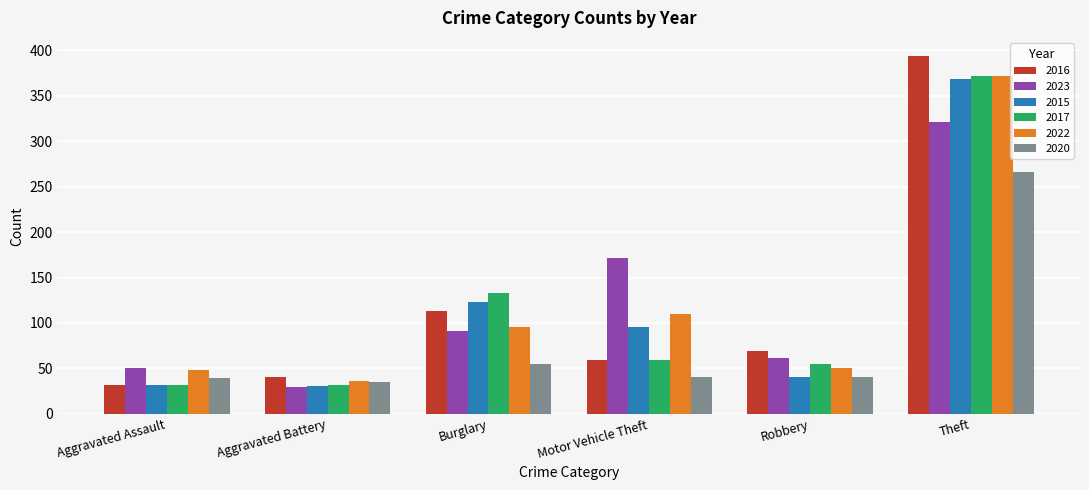

The 2015 series shows 369 at Theft. True or false?

True